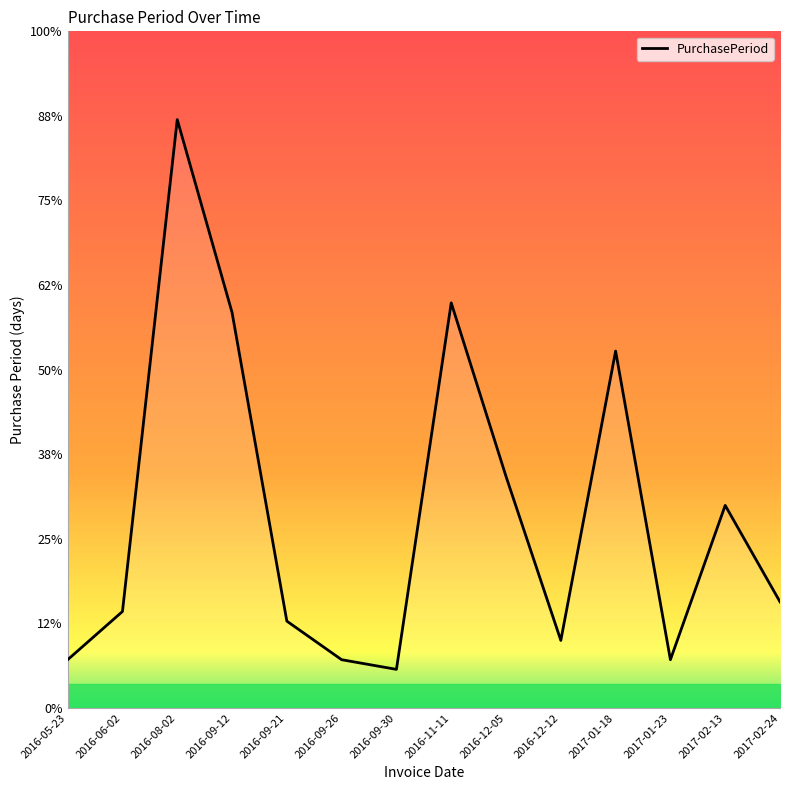

What position from the left is 2016-11-11?

8